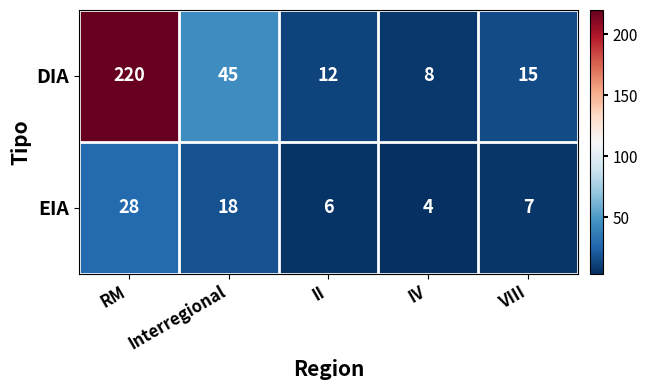

What is the difference between the maximum and minimum values in the EIA series?

24